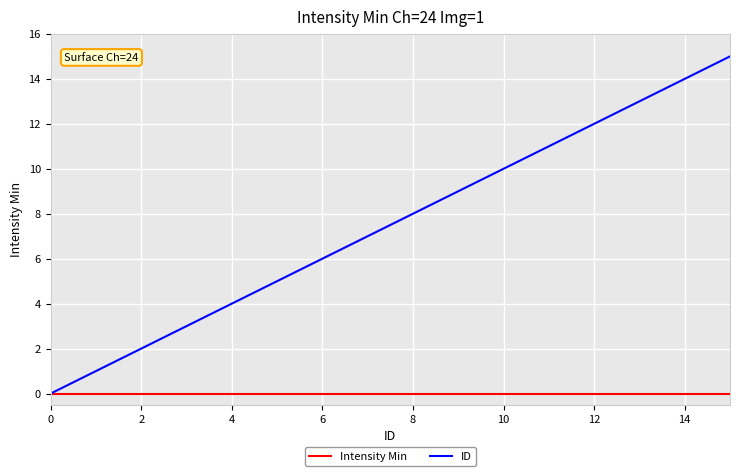

Which series has the largest range (max minus min)?

ID